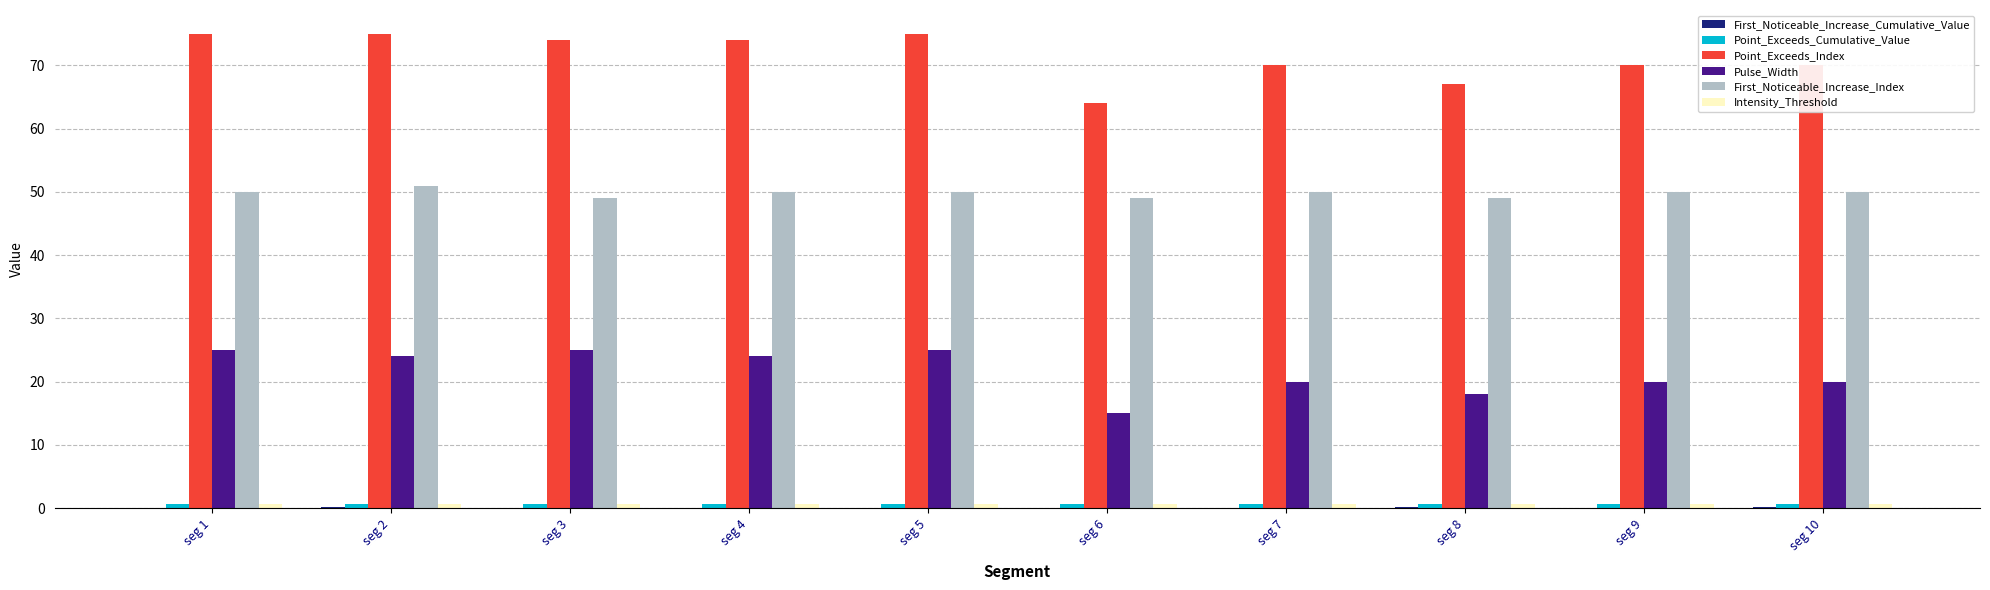

Which series changed the most between seg 5 and seg 6?

Point_Exceeds_Index